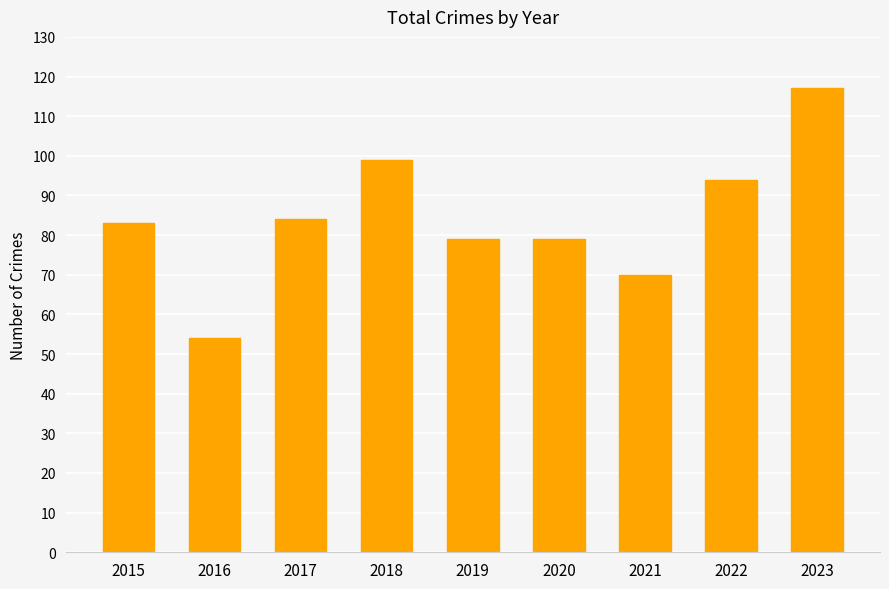

Which label corresponds to the smallest value in the chart?

2016